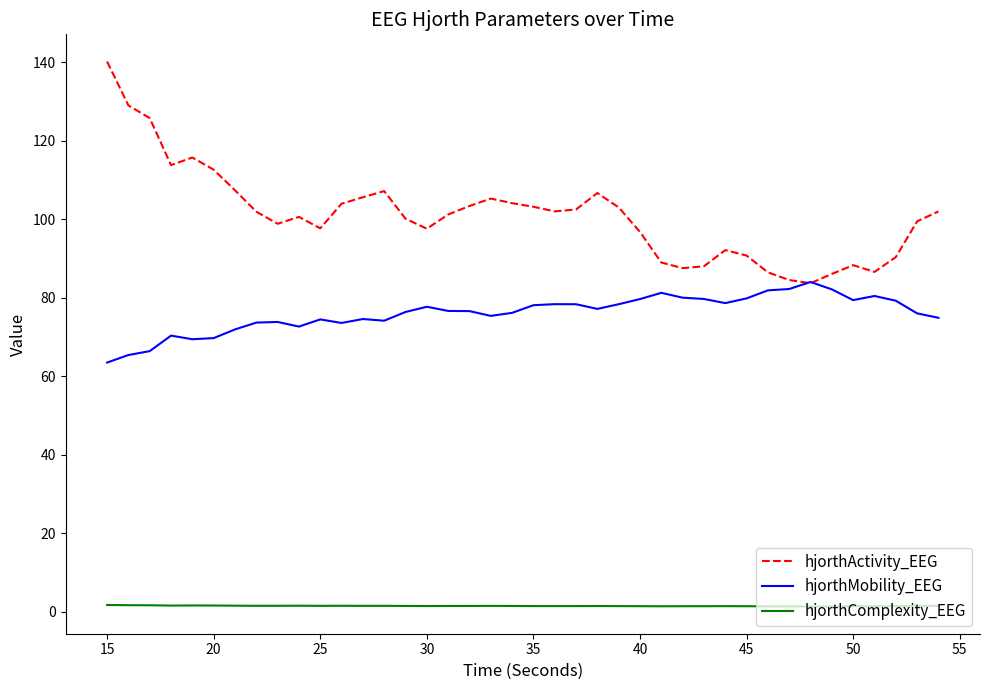

In hjorthMobility_EEG, how many points are higher than both neighbors (excluding endpoints)?

9